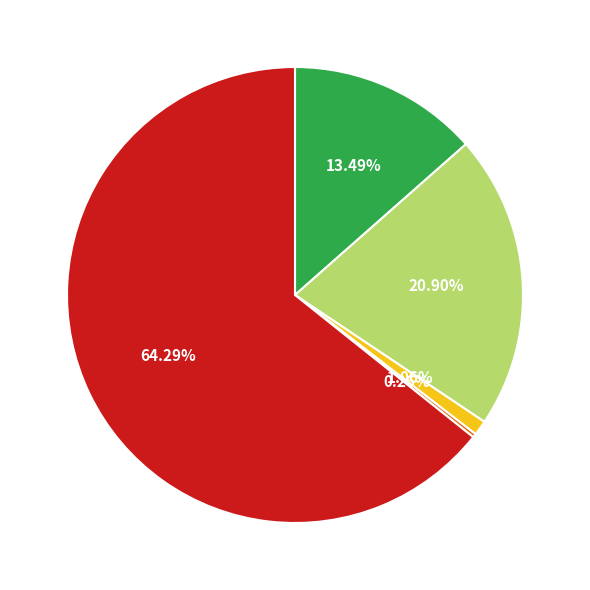

Is there a majority slice in this chart?

Yes